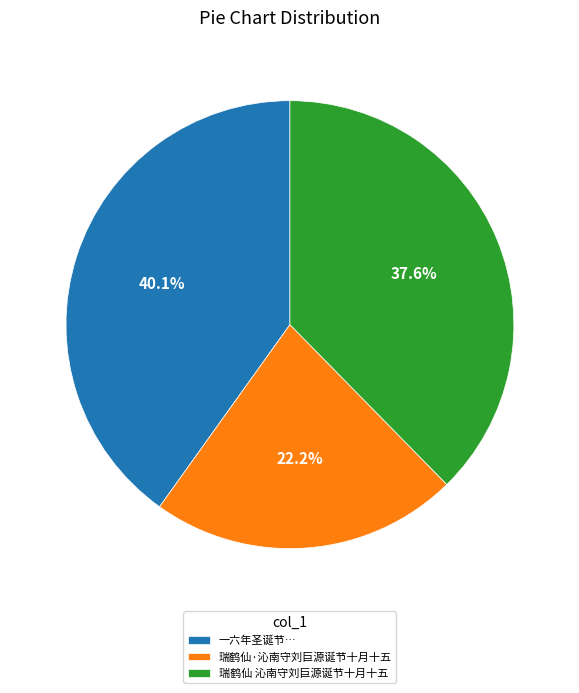

Rank the categories by value from highest to lowest.

一六年圣诞节…, 瑞鹤仙 沁南守刘巨源诞节十月十五, 瑞鹤仙·沁南守刘巨源诞节十月十五